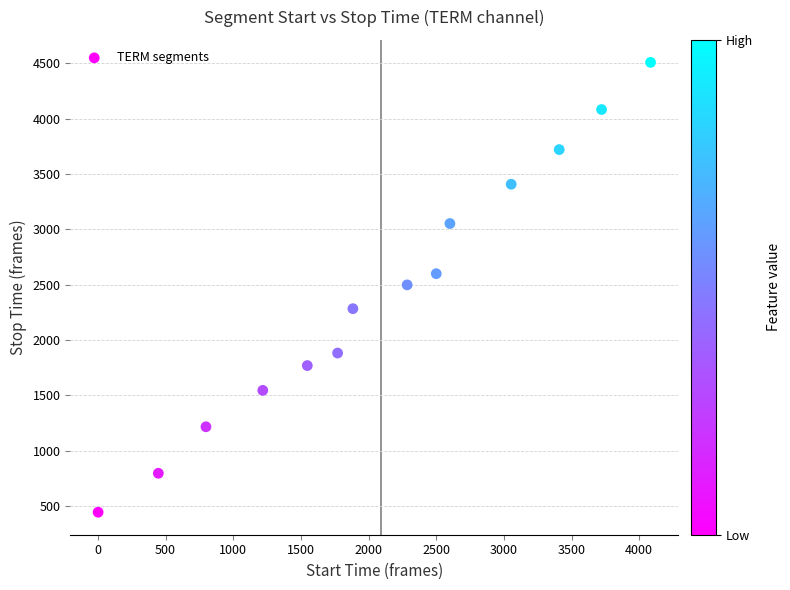

What is the range of Y values (max minus min)?

4064